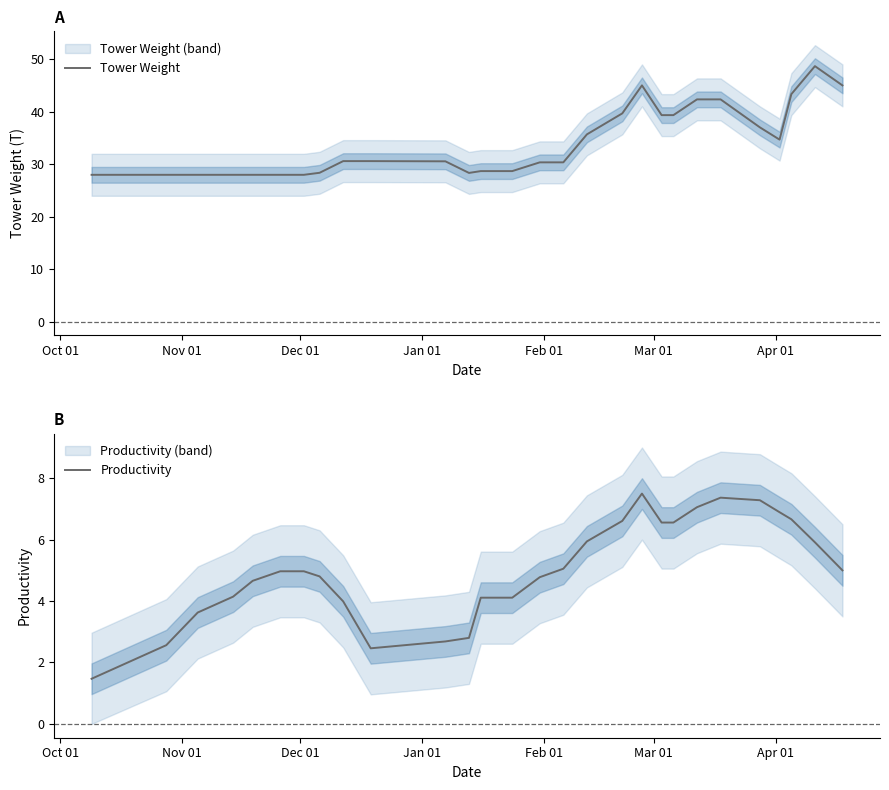

What is the lowest value of the Productivity series?

1.5